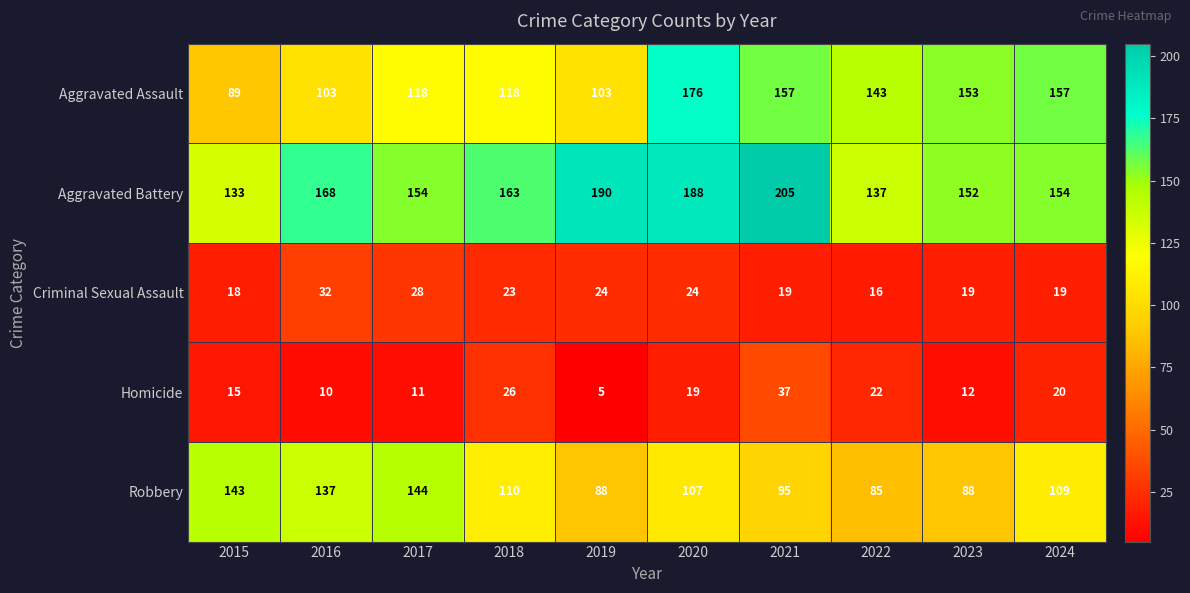

Rank the series at 2021 from highest to lowest value.

Aggravated Battery, Aggravated Assault, Robbery, Homicide, Criminal Sexual Assault